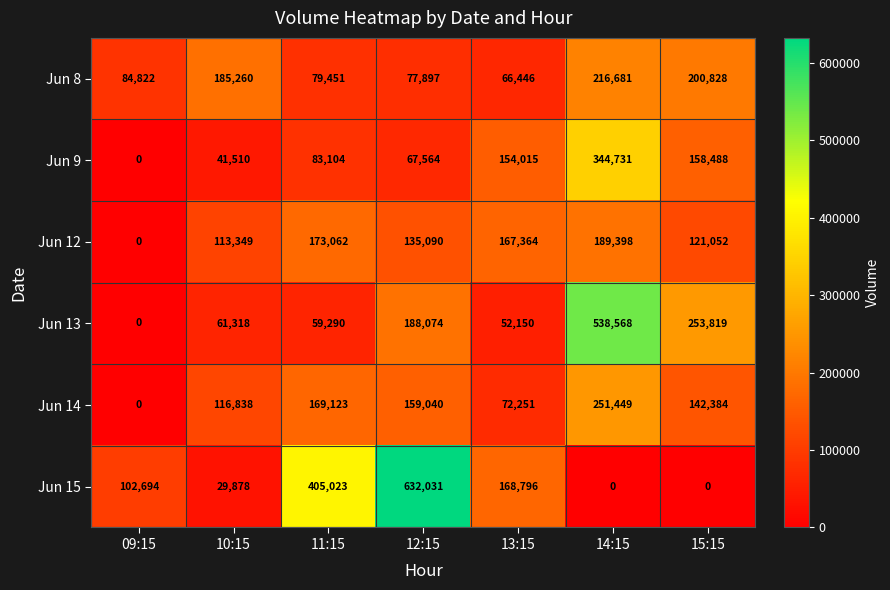

Where does the Jun 14 series first go above 142384?

11:15